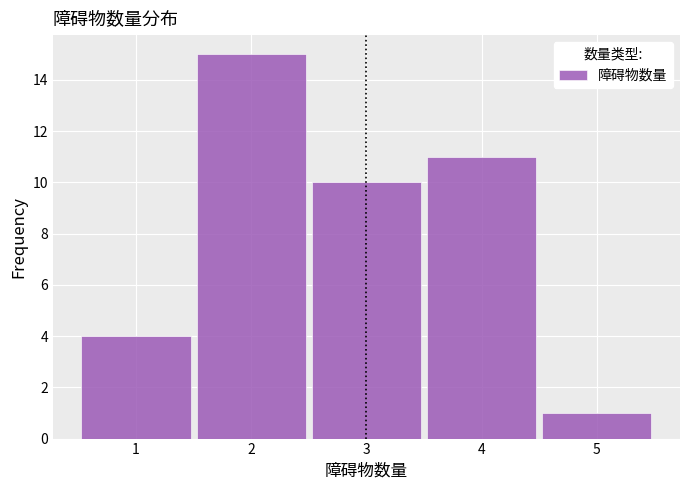

What is the height of the bar covering 4.5 to 5.5 on the x-axis? The values are not printed on the chart, so give them approximately, as read against the axis.

1